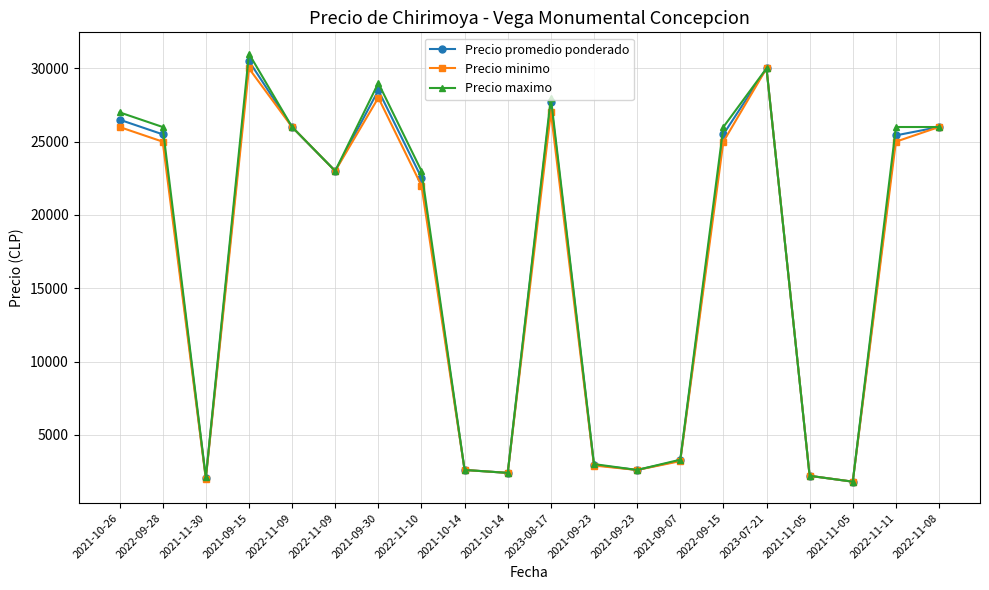

True or false: Precio promedio ponderado has a value of 30500 at 2021-09-15.

True